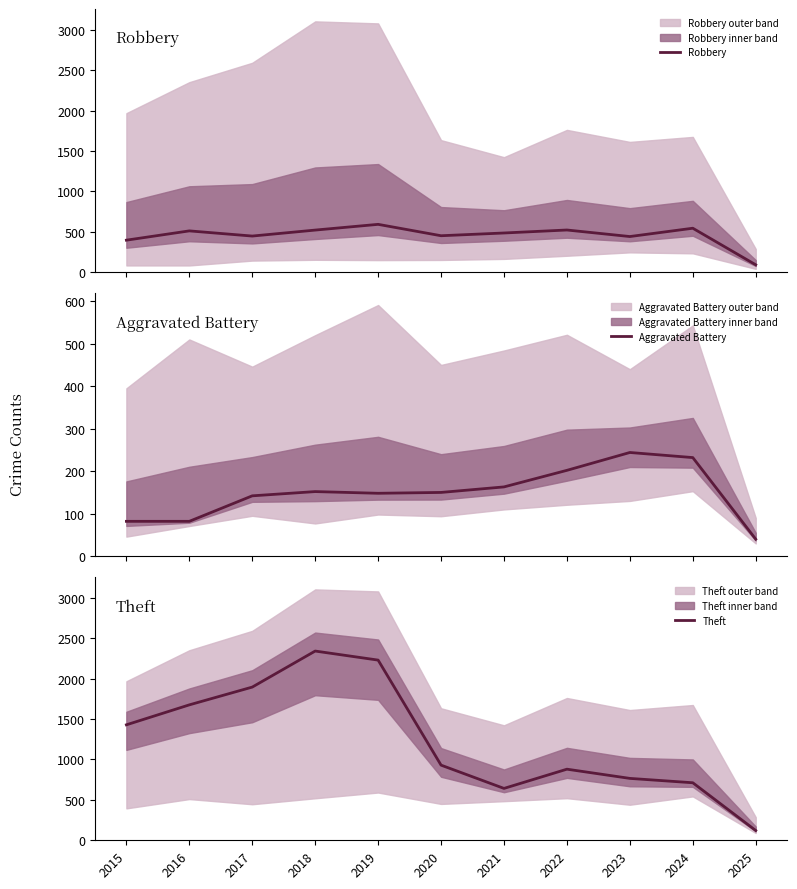

What is the sum of all Aggravated Battery values?

1637